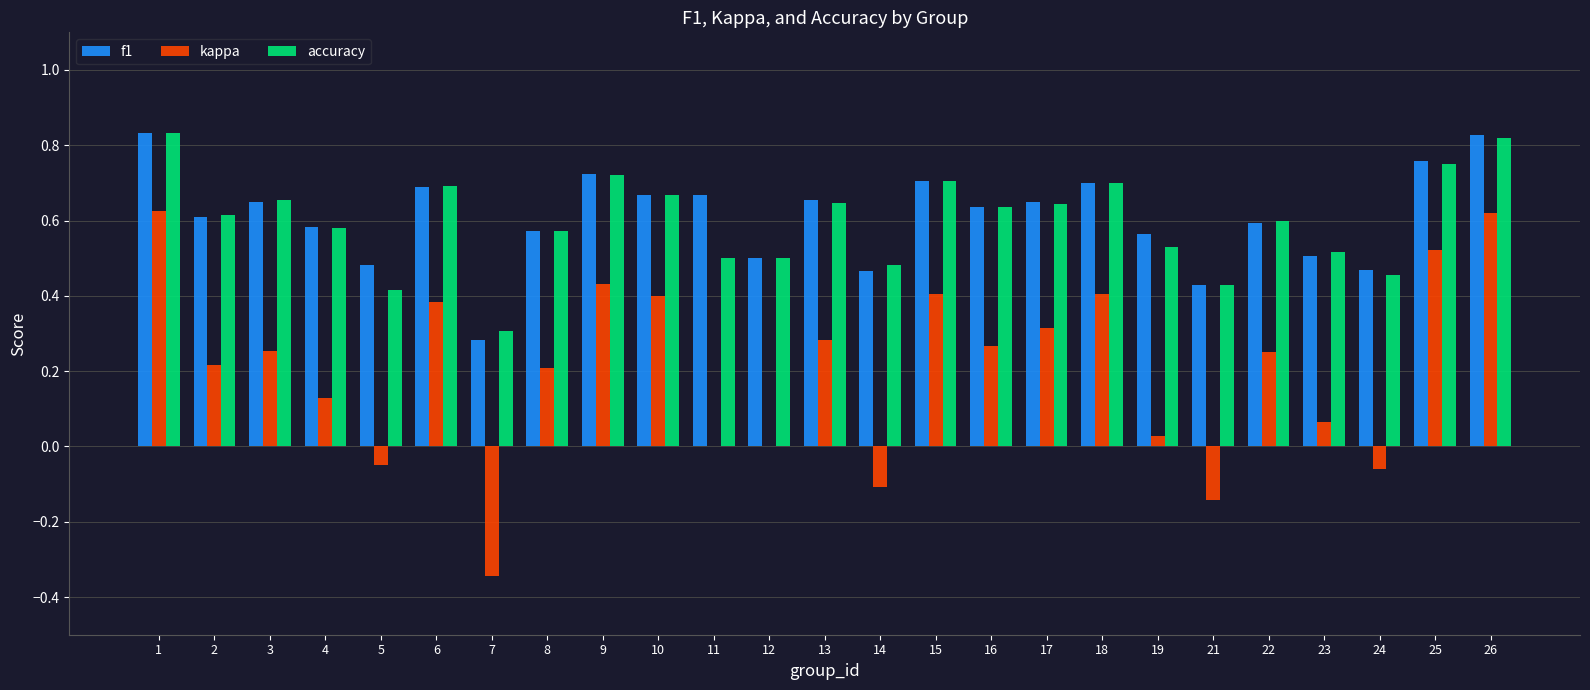

What is the sum of the accuracy values at 21 and 24?

0.9